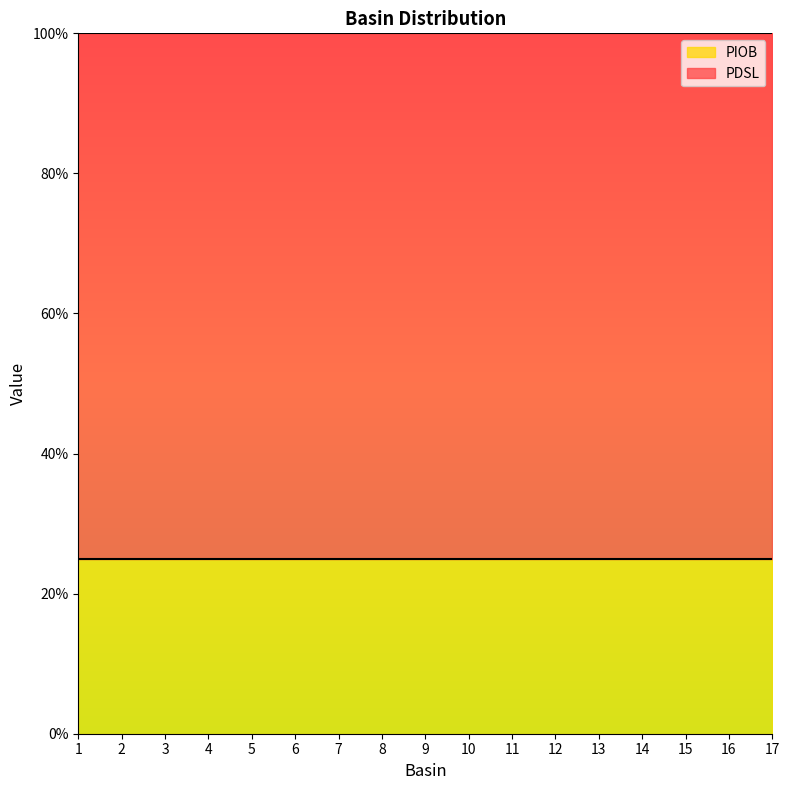

Is it true that PIOB equals 0.2 at 13?

True